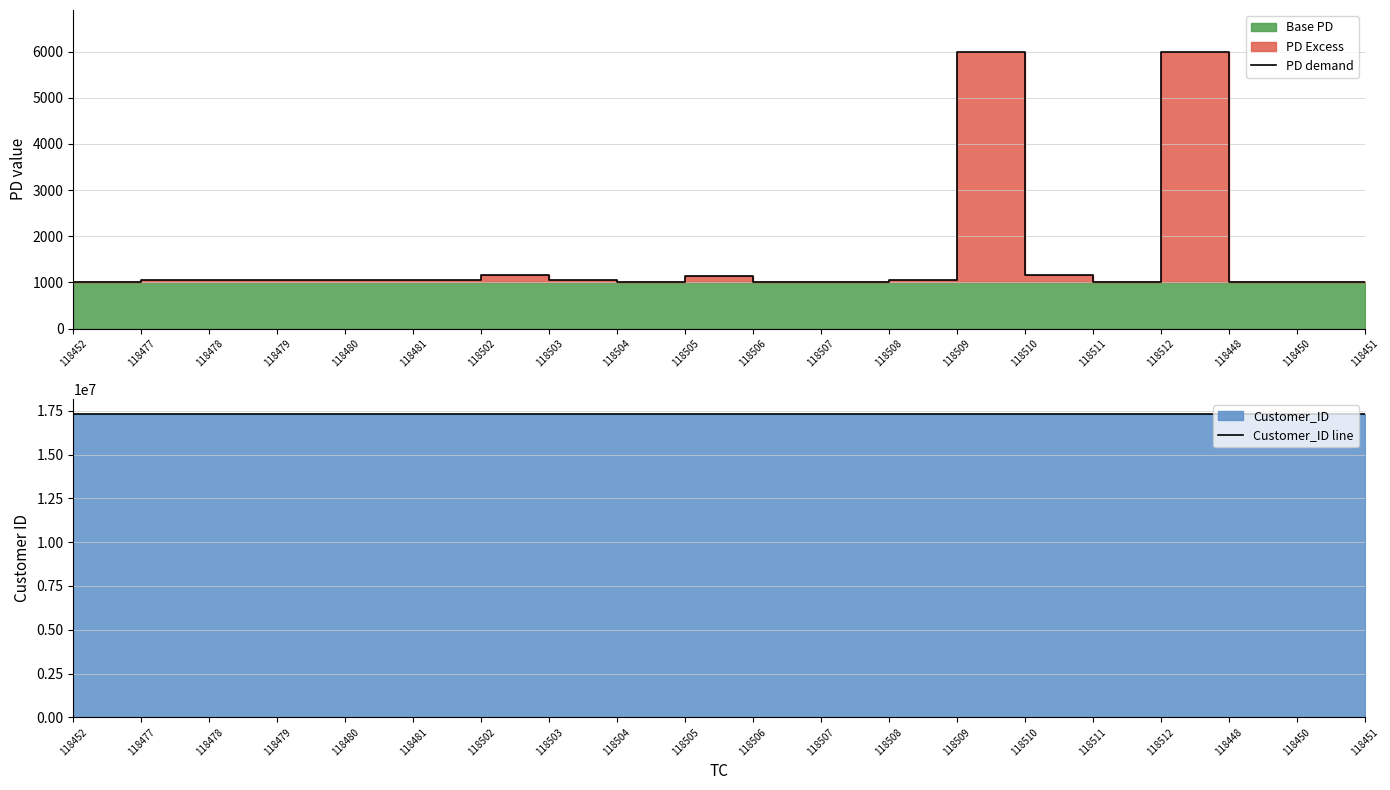

Reading right to left, what are all the values shown in this chart?

PD demand: 1005	1005	1005	6004	1001	1150	6004	1050	1001	1001	1143	1001	1050	1150	1050	1050	1050	1050	1050	1005
Customer_ID line: 17315453	17315452	17315451	17315556	17315554	17315553	17315552	17315551	17315550	17315549	17315548	17315547	17315546	17315545	17315542	17315541	17315540	17315539	17315538	17315457